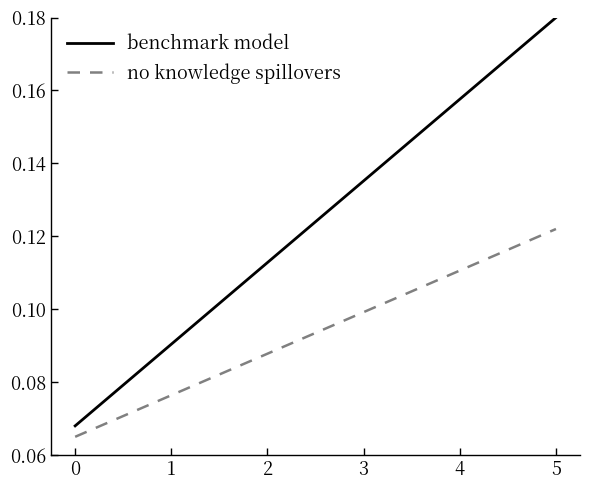

Is the value of benchmark model at 1 greater than the value of no knowledge spillovers at 4?

No